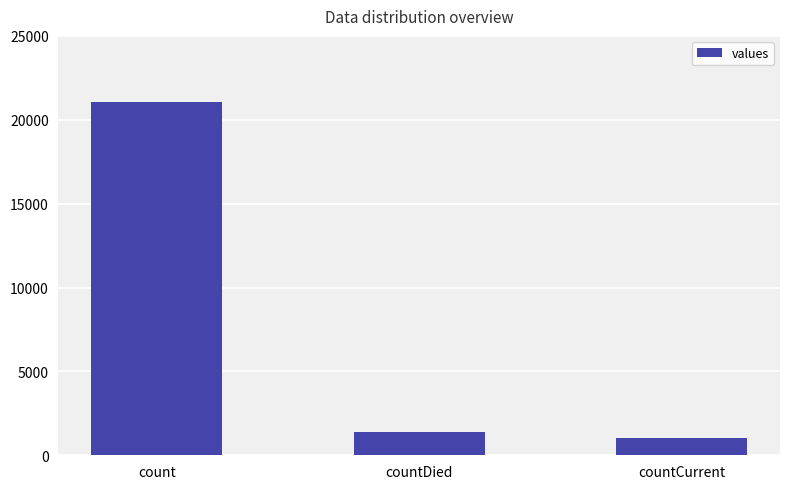

List the labels in order of value, largest first.

count, countDied, countCurrent